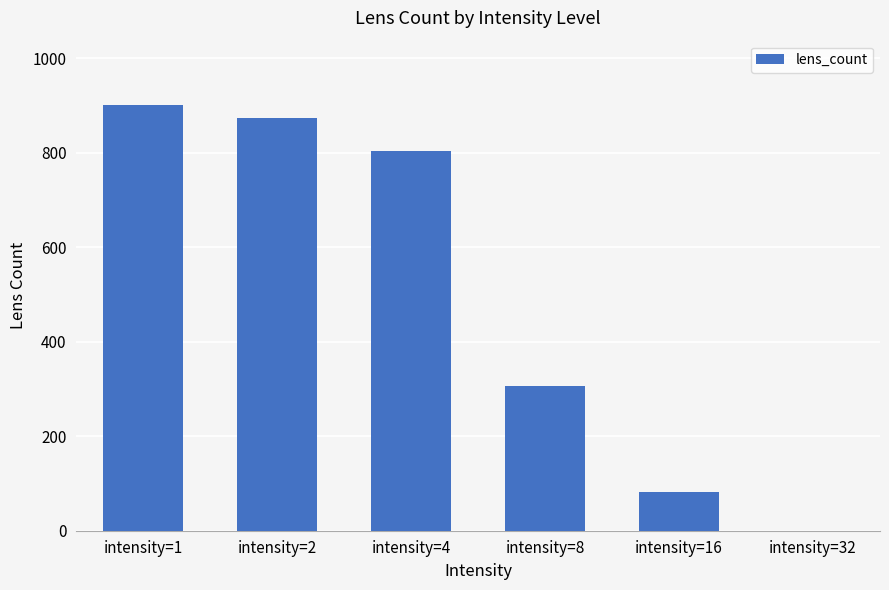

Count the number of categories in the chart.

6